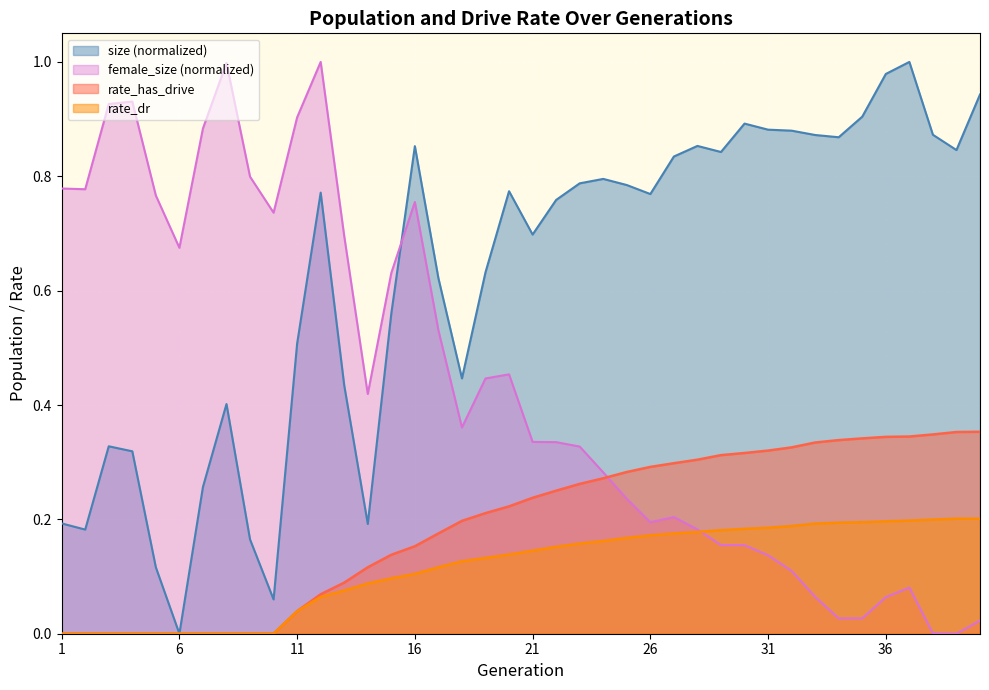

True or false: size has more than 1 points higher than both neighbors.

True